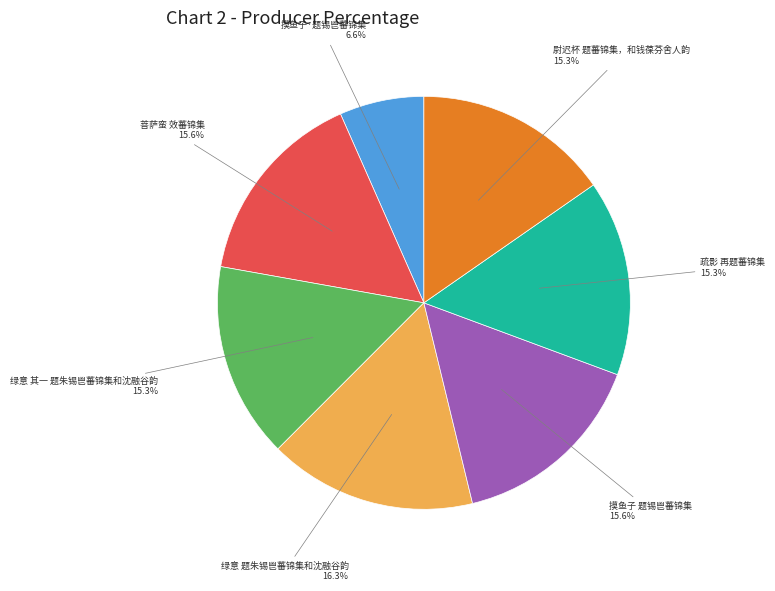

Is there a majority slice in this chart?

No